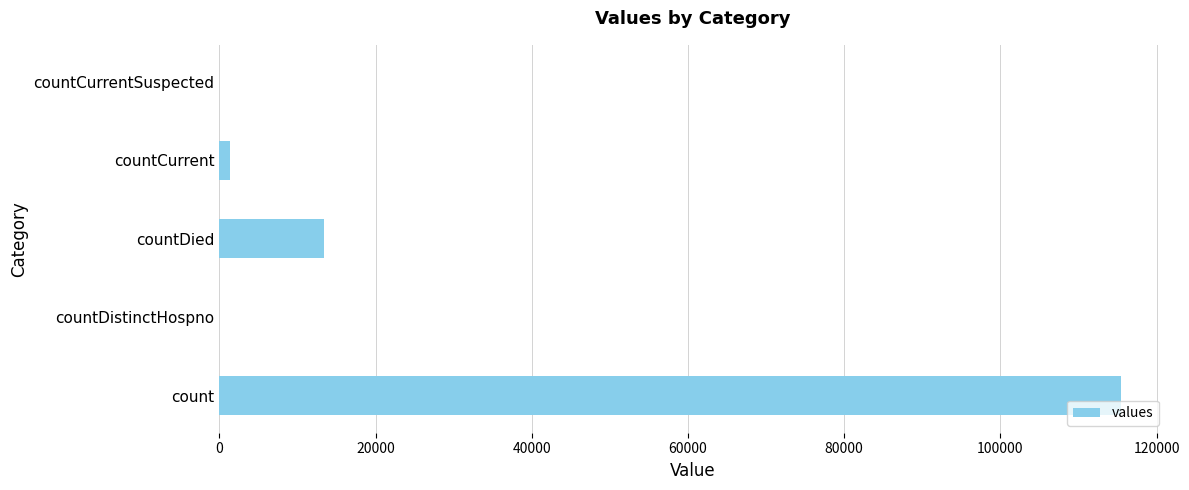

Reading bottom to top, list all the values displayed in this chart.

count=115379	countDistinctHospno=0	countDied=13343	countCurrent=1383	countCurrentSuspected=0